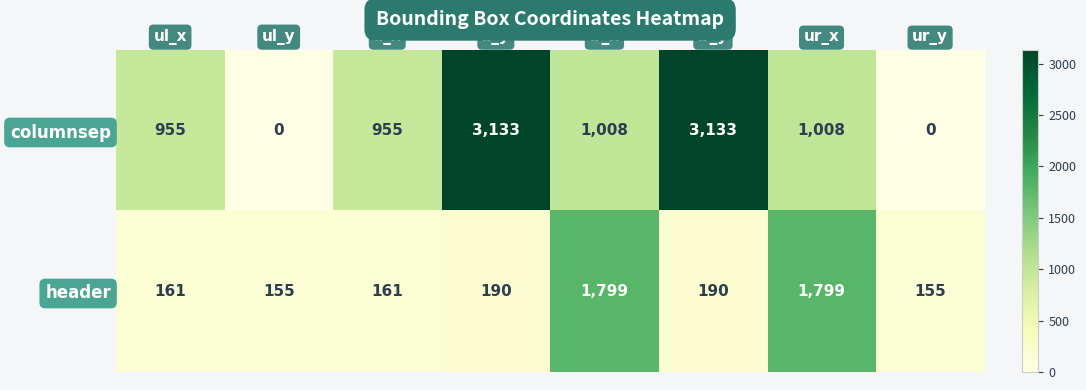

What is the average value of the columnsep series?

1274